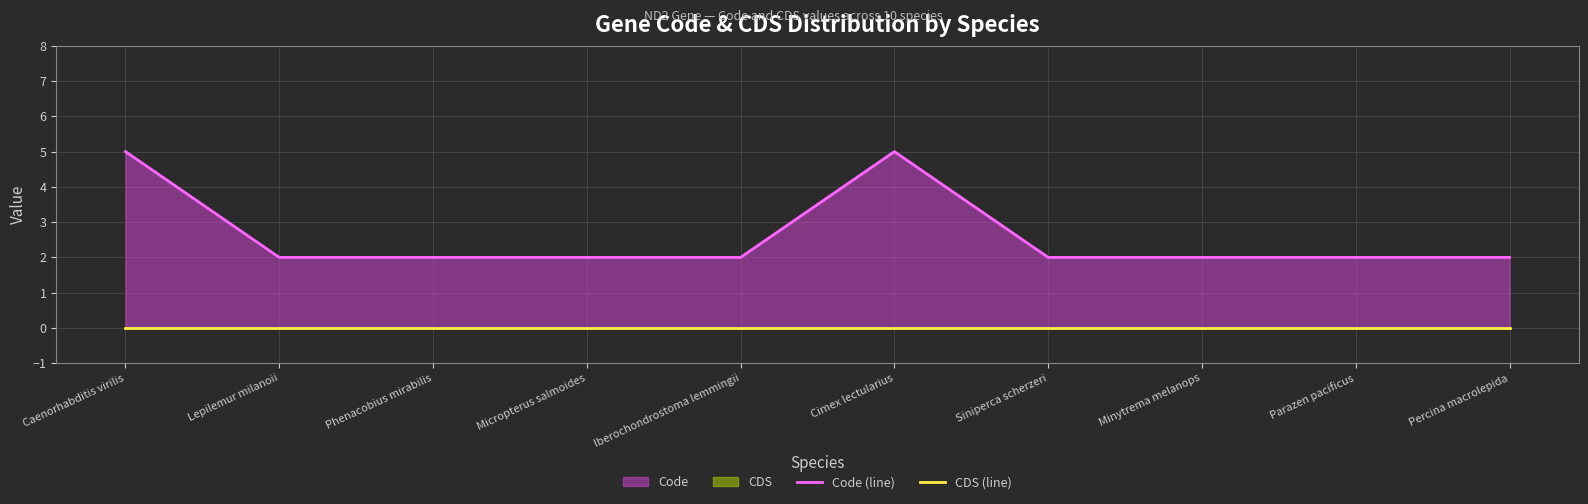

Which category has the lowest value across all series?

Caenorhabditis virilis